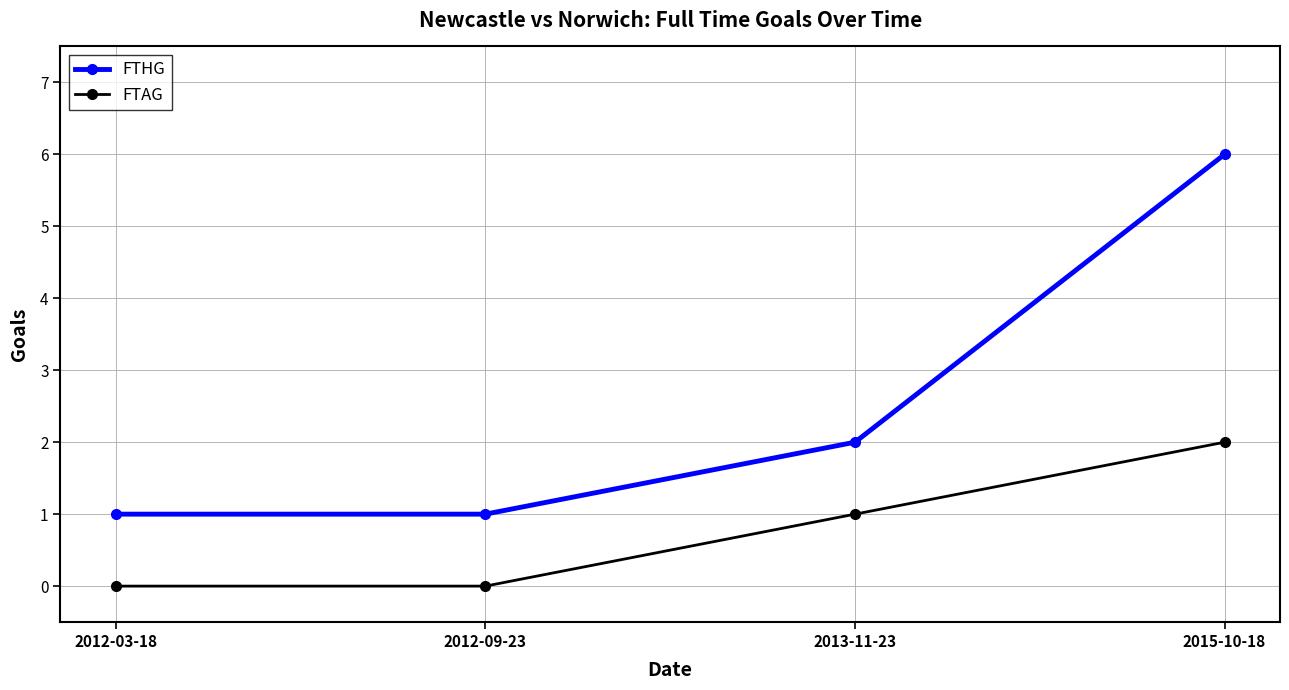

True or false: FTAG and FTHG cross at least once.

False